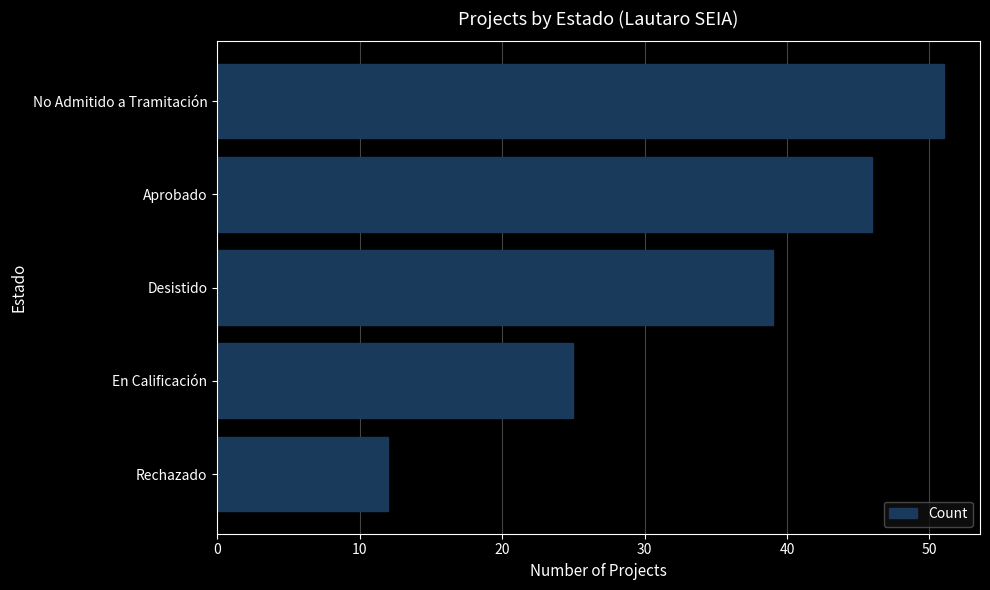

Which has a higher value, Desistido or No Admitido a Tramitación?

No Admitido a Tramitación